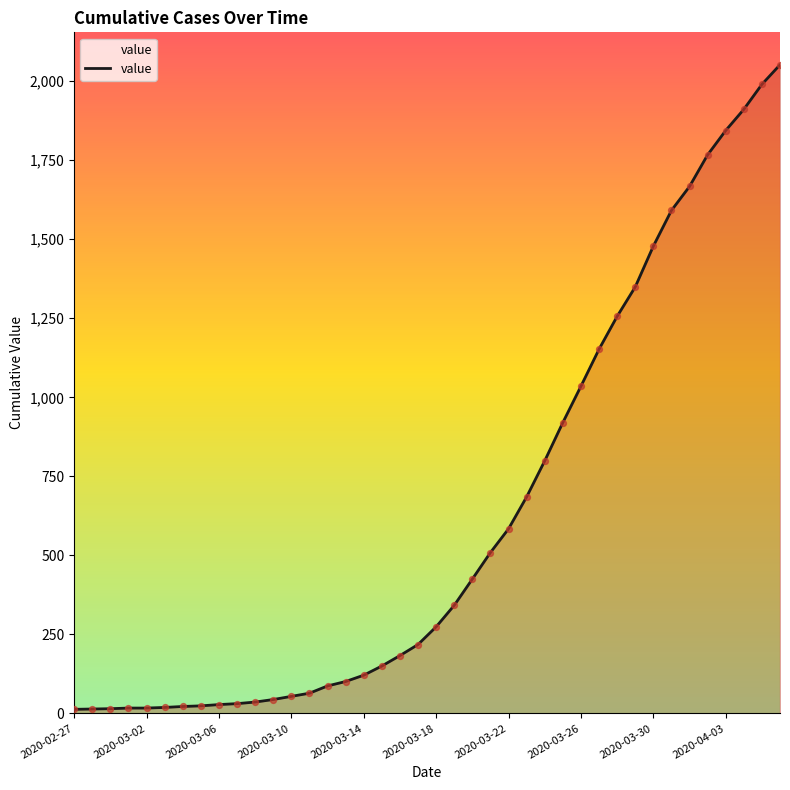

What is the difference between the maximum and minimum values?

2039